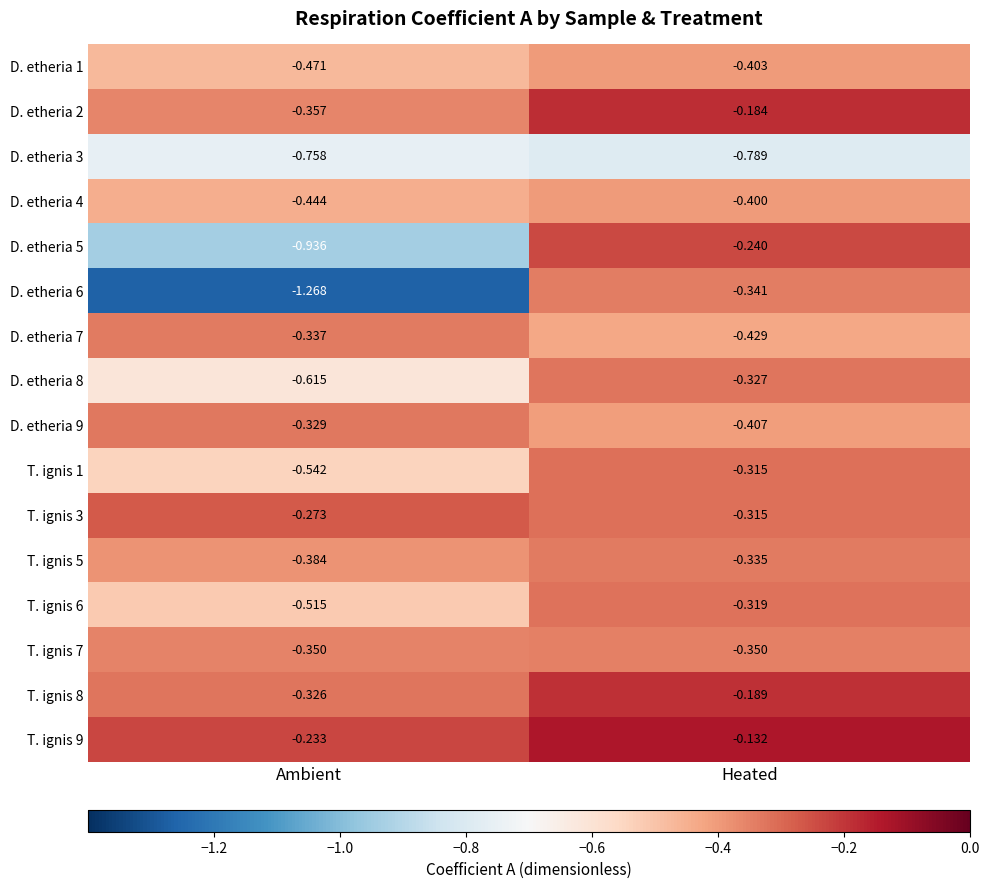

Rank the categories by T. ignis 9 value from highest to lowest.

Heated, Ambient